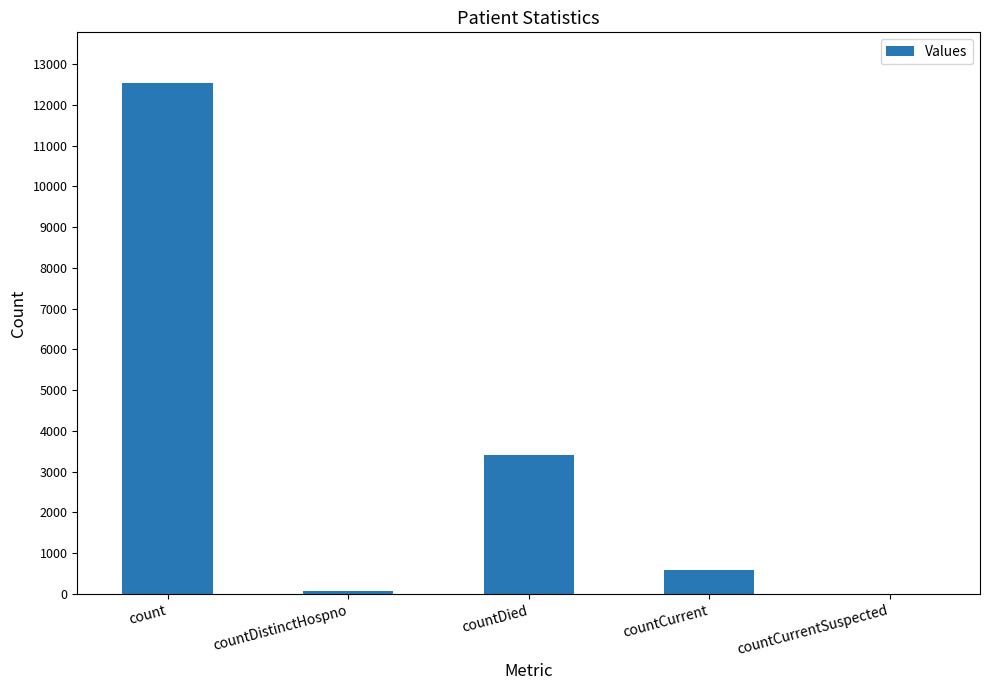

At which label is the value closest to 6263?

countDied